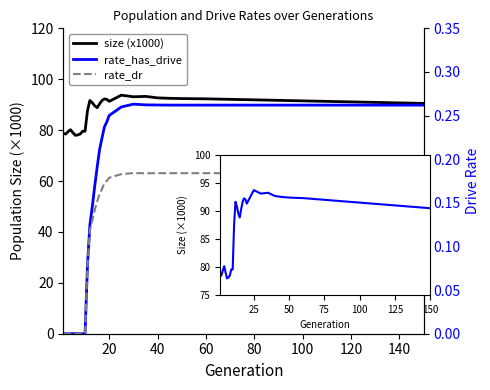

How many lines are shown in the chart?

3